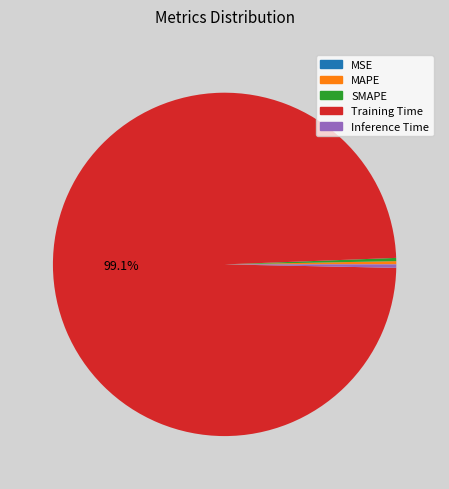

Between Training Time and Inference Time, which is larger?

Training Time